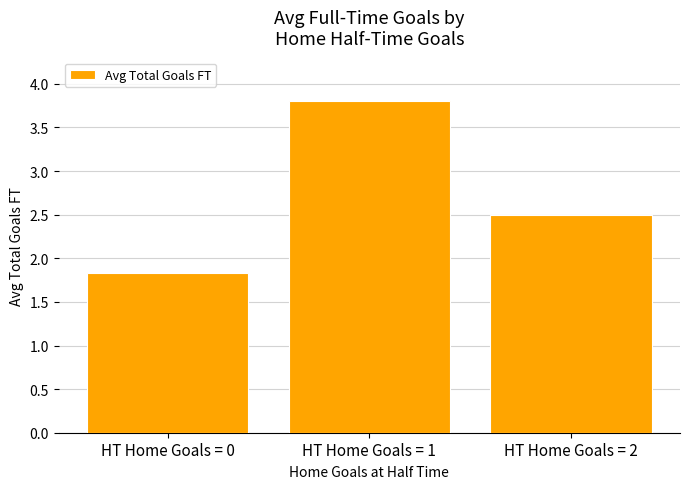

What is the average value?

2.7